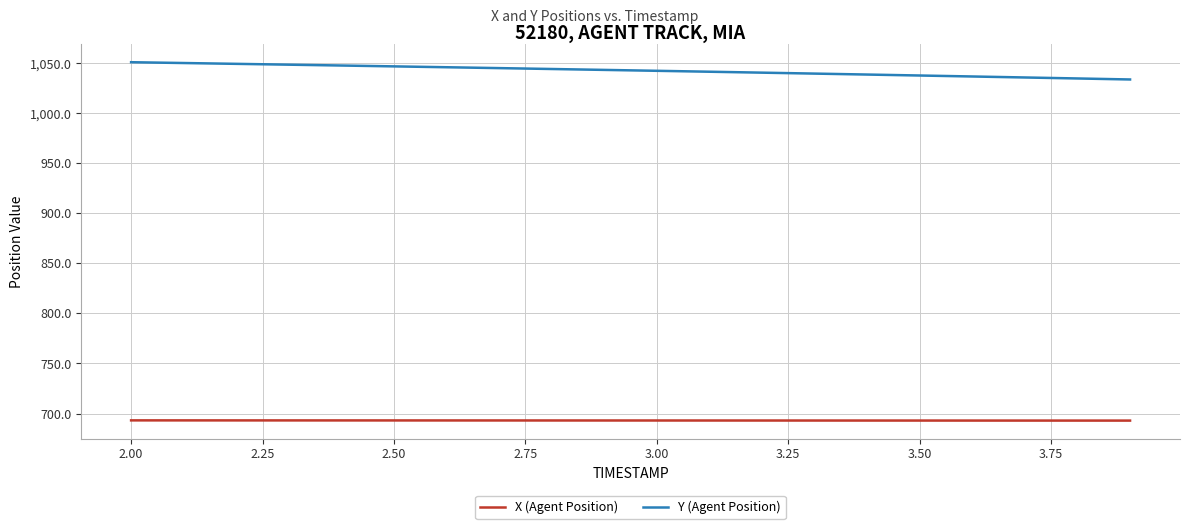

Which series has the largest total across all categories?

Y (Agent Position)